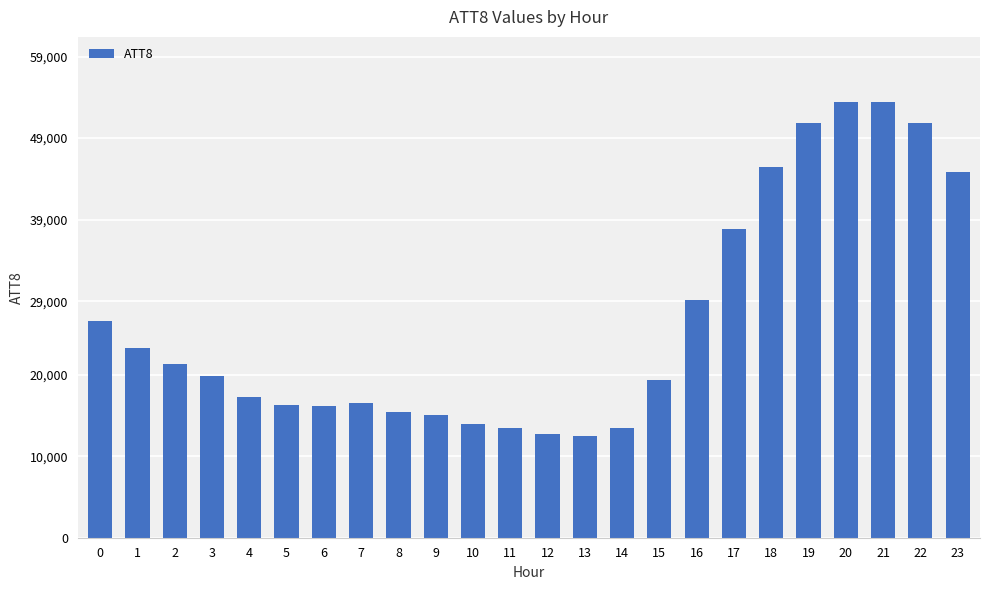

What is the value of the 22nd bar from the left?

53400